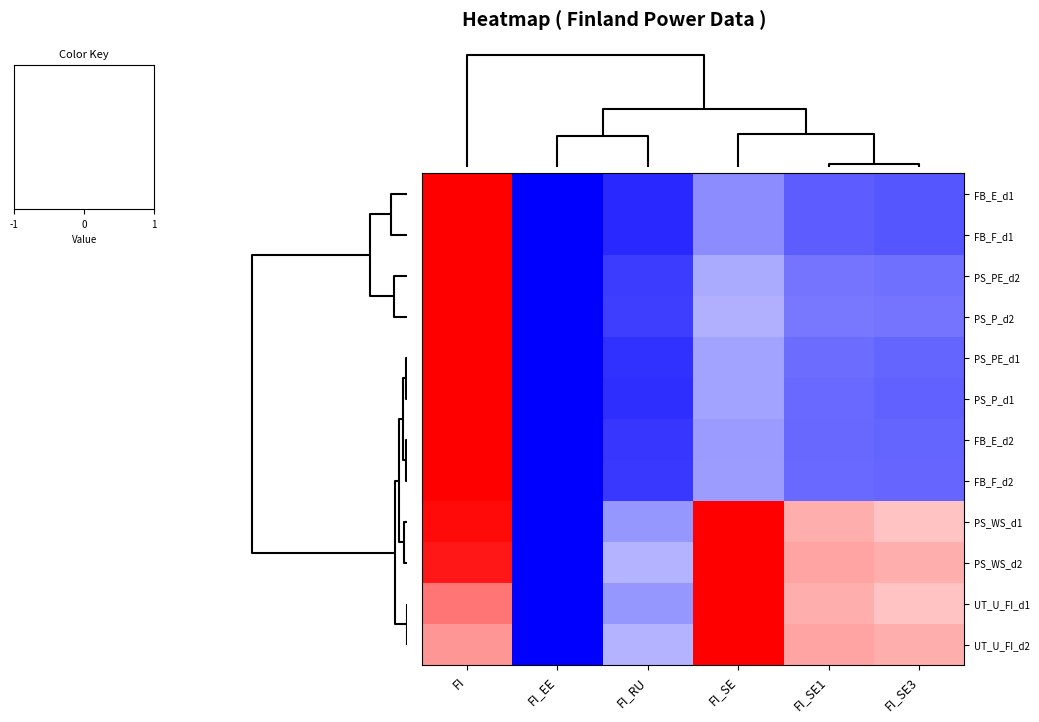

Reading left to right, extract all data points from this chart.

FB_E_d1: FI=1.0	FI_EE=-1.0	FI_RU=-0.8	FI_SE=-0.5	FI_SE1=-0.6	FI_SE3=-0.7
FB_F_d1: FI=1.0	FI_EE=-1.0	FI_RU=-0.8	FI_SE=-0.5	FI_SE1=-0.6	FI_SE3=-0.7
PS_PE_d2: FI=1.0	FI_EE=-1.0	FI_RU=-0.8	FI_SE=-0.3	FI_SE1=-0.5	FI_SE3=-0.6
PS_P_d2: FI=1.0	FI_EE=-1.0	FI_RU=-0.8	FI_SE=-0.3	FI_SE1=-0.5	FI_SE3=-0.5
PS_PE_d1: FI=1.0	FI_EE=-1.0	FI_RU=-0.8	FI_SE=-0.4	FI_SE1=-0.6	FI_SE3=-0.6
PS_P_d1: FI=1.0	FI_EE=-1.0	FI_RU=-0.8	FI_SE=-0.4	FI_SE1=-0.6	FI_SE3=-0.6
FB_E_d2: FI=1.0	FI_EE=-1.0	FI_RU=-0.8	FI_SE=-0.4	FI_SE1=-0.6	FI_SE3=-0.6
FB_F_d2: FI=1.0	FI_EE=-1.0	FI_RU=-0.8	FI_SE=-0.4	FI_SE1=-0.6	FI_SE3=-0.6
PS_WS_d1: FI=1.0	FI_EE=-1.0	FI_RU=-0.4	FI_SE=1.0	FI_SE1=0.3	FI_SE3=0.2
PS_WS_d2: FI=0.9	FI_EE=-1.0	FI_RU=-0.3	FI_SE=1.0	FI_SE1=0.4	FI_SE3=0.3
UT_U_FI_d1: FI=0.5	FI_EE=-1.0	FI_RU=-0.4	FI_SE=1.0	FI_SE1=0.3	FI_SE3=0.2
UT_U_FI_d2: FI=0.4	FI_EE=-1.0	FI_RU=-0.3	FI_SE=1.0	FI_SE1=0.4	FI_SE3=0.3